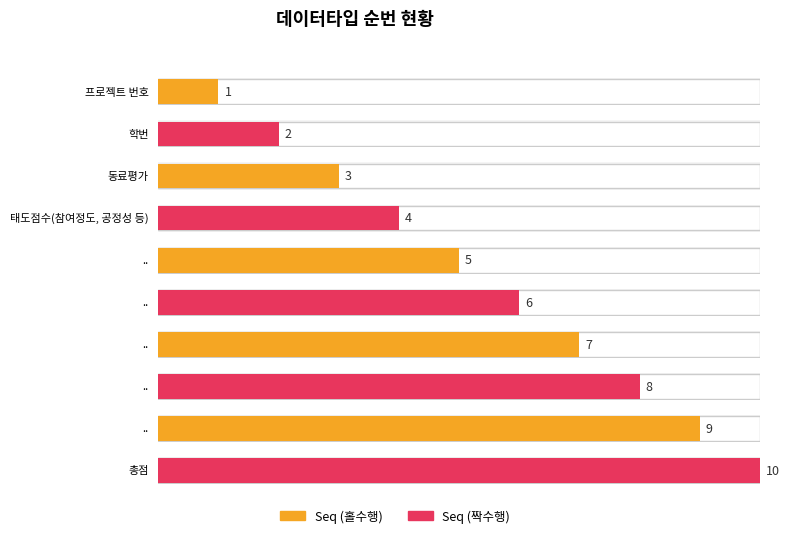

What is the average value?

6